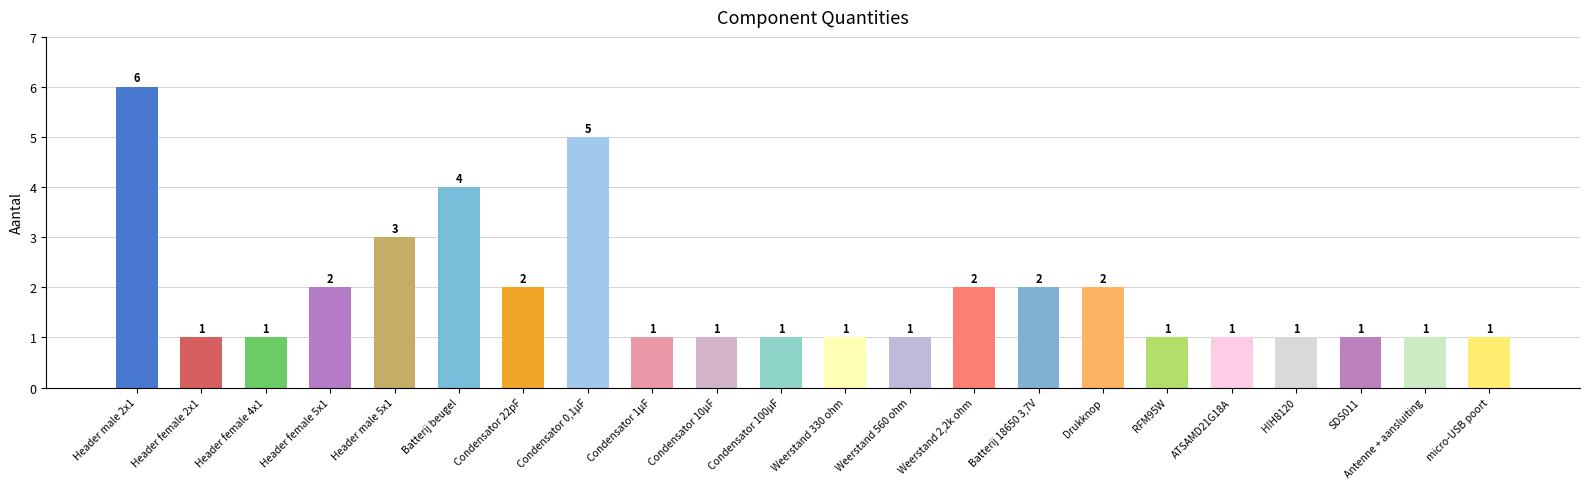

What is the label of the 11th bar from the left?

Condensator 100µF